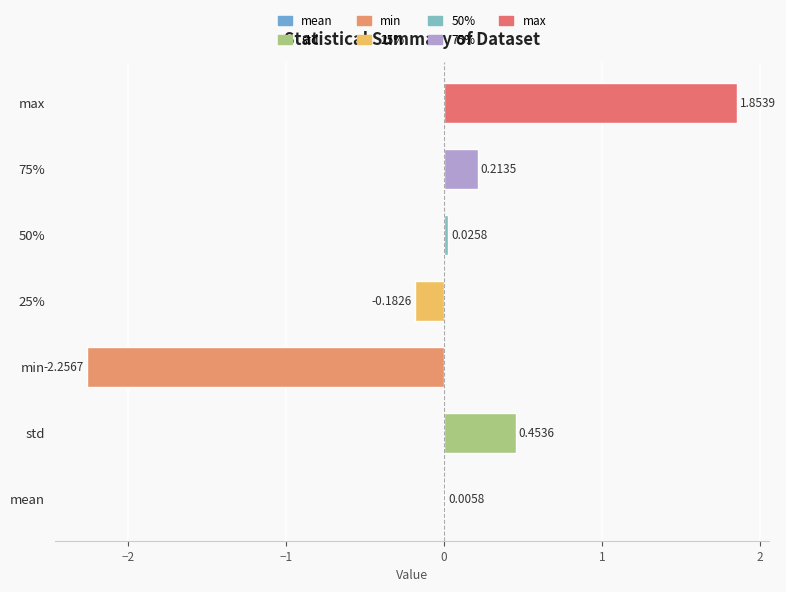

What is the change in value from 50% to max?

+1.8